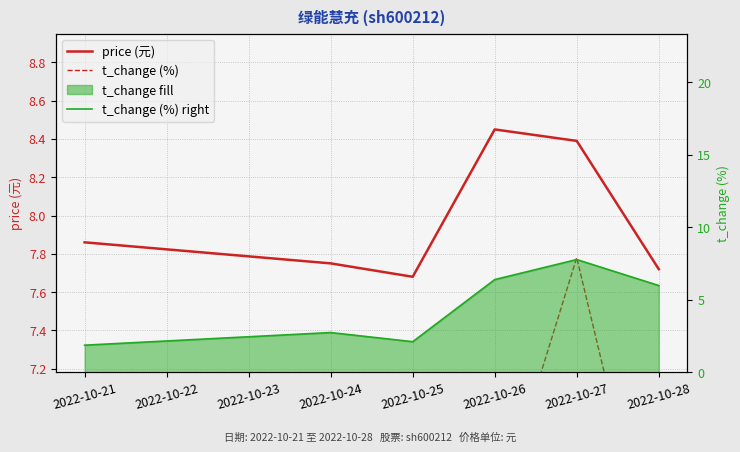

Which label corresponds to the smallest value in the chart?

2022-10-21